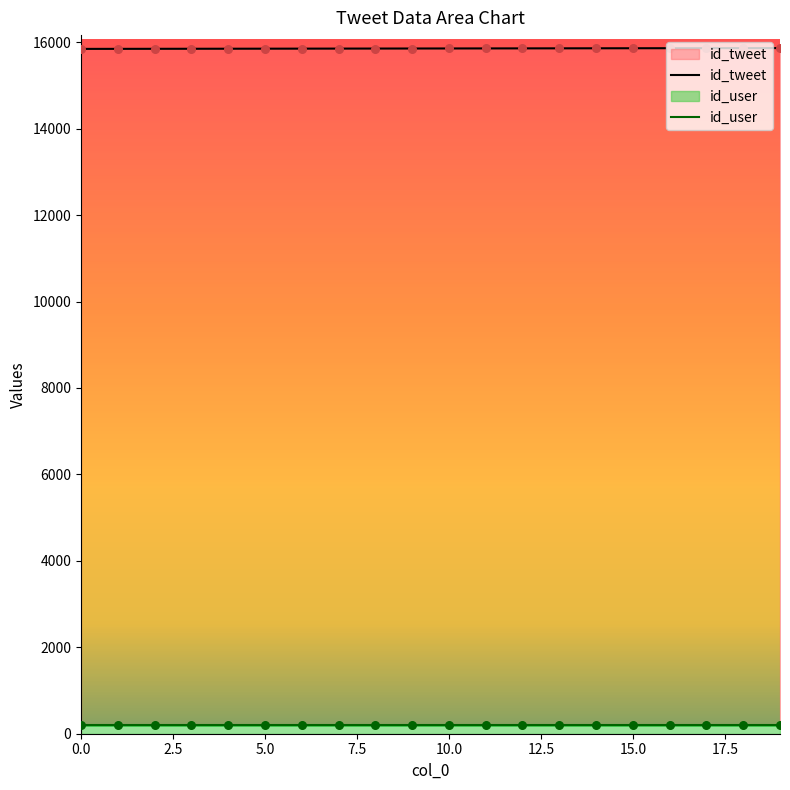

Approximately how many times larger is the value at 1 compared to 14?

1.0